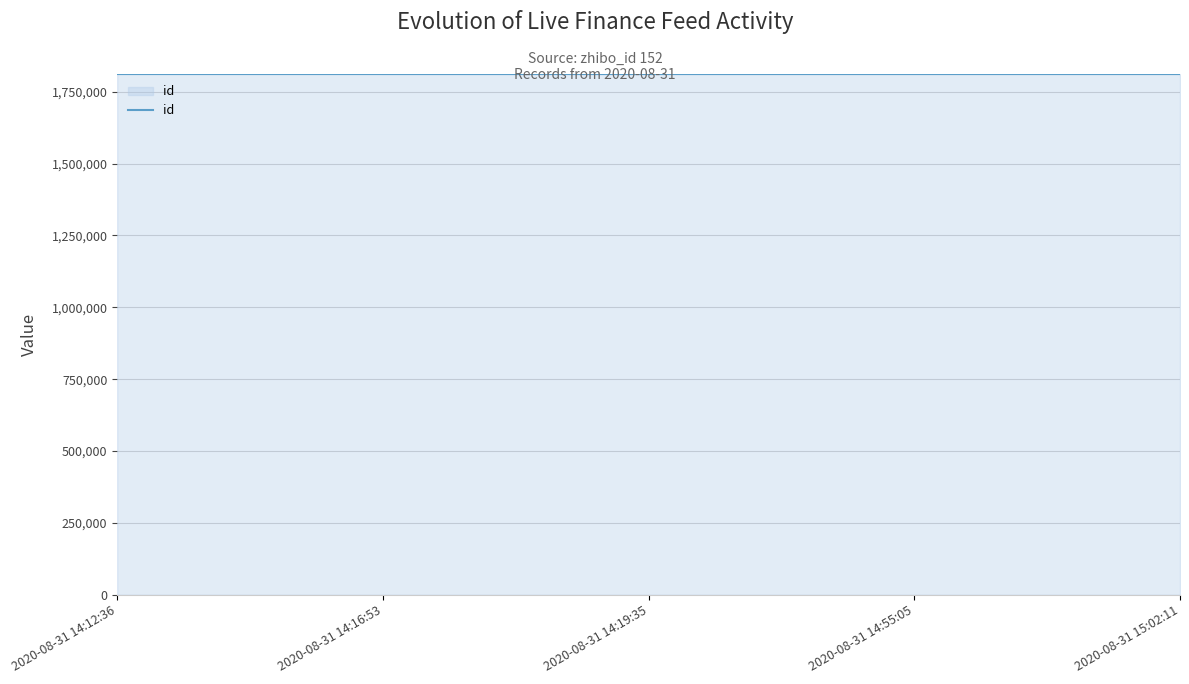

What is the difference between the maximum and second lowest values?

30